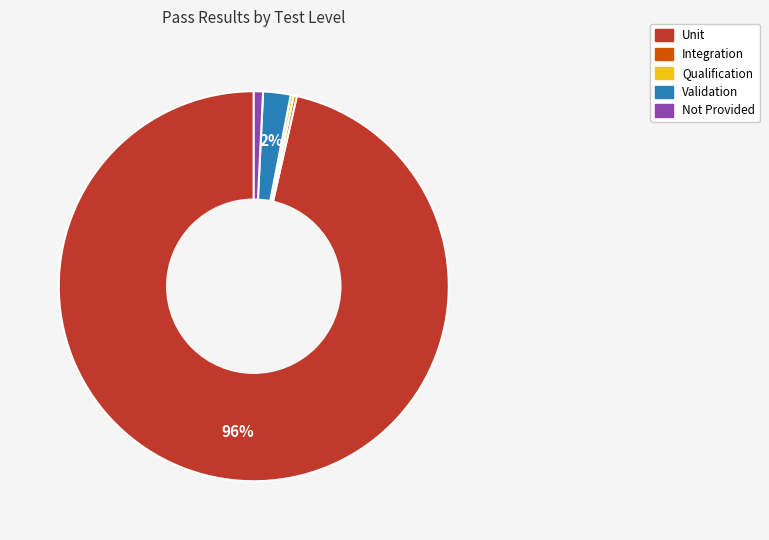

True or false: Validation accounts for 2% of the total.

True